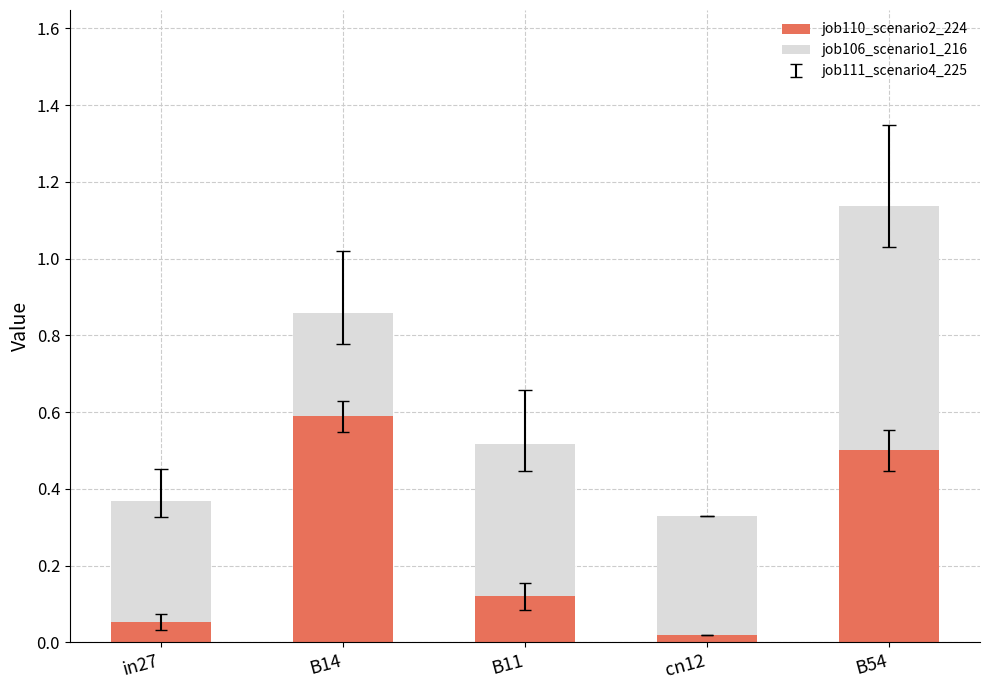

Is it true that job110_scenario2_224 equals 0.5 at B54?

True